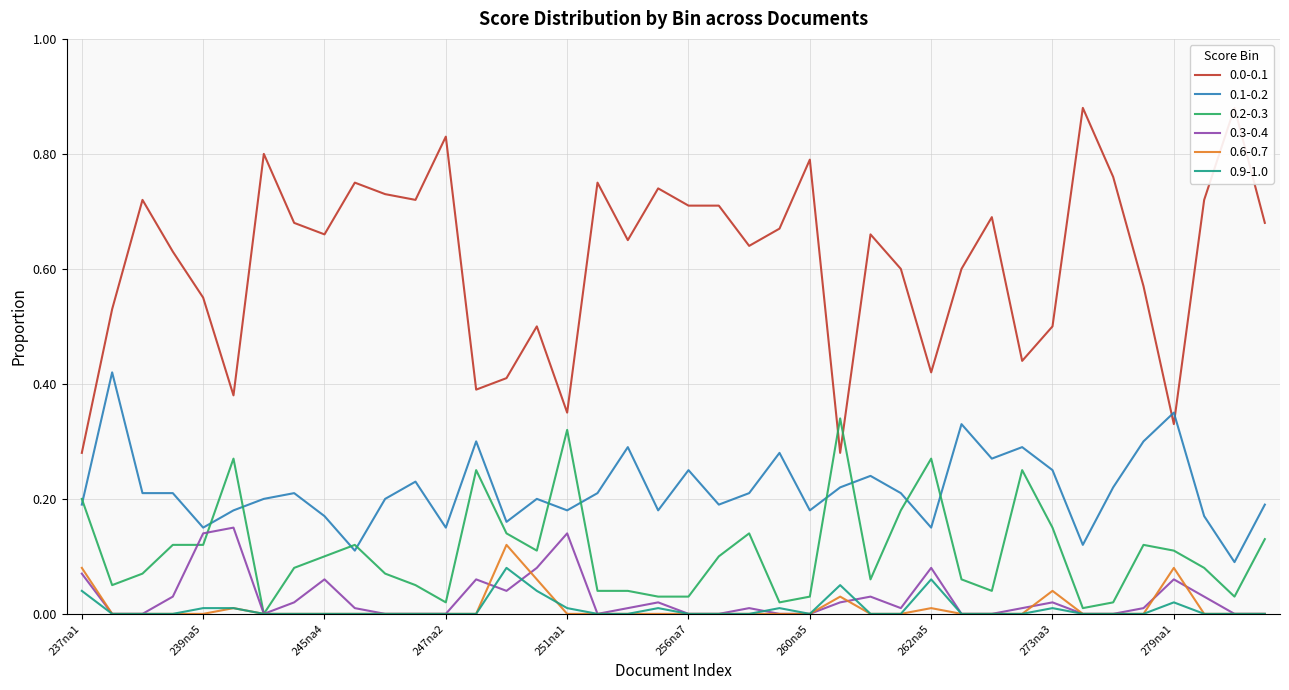

True or false: 0.0-0.1 and 0.6-0.7 cross at least once.

False